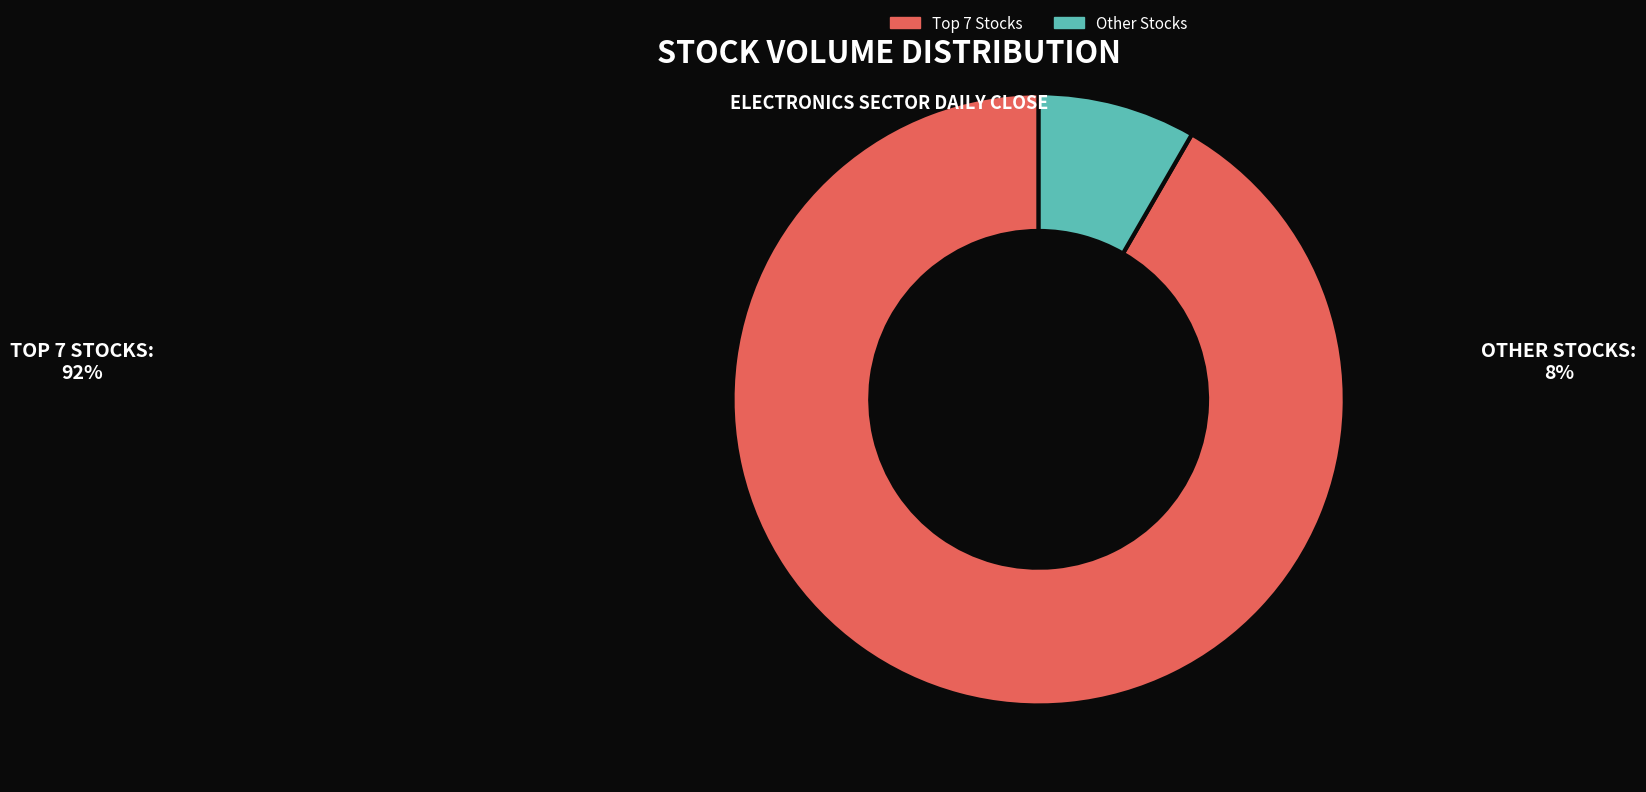

The Other Stocks slice represents 20% of the pie. True or false?

False